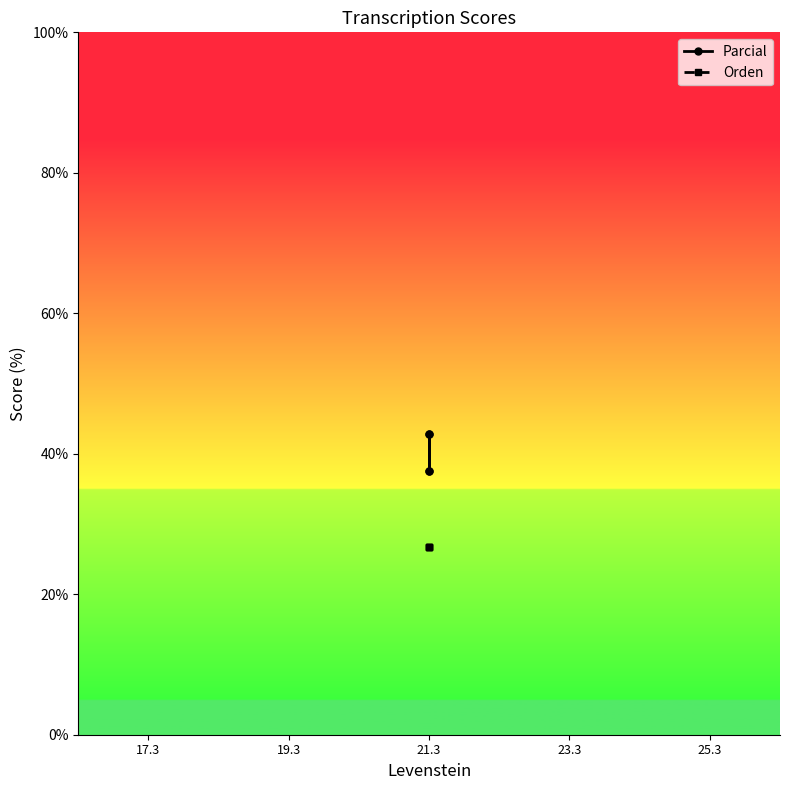

True or false: Orden and Parcial cross at least once.

False